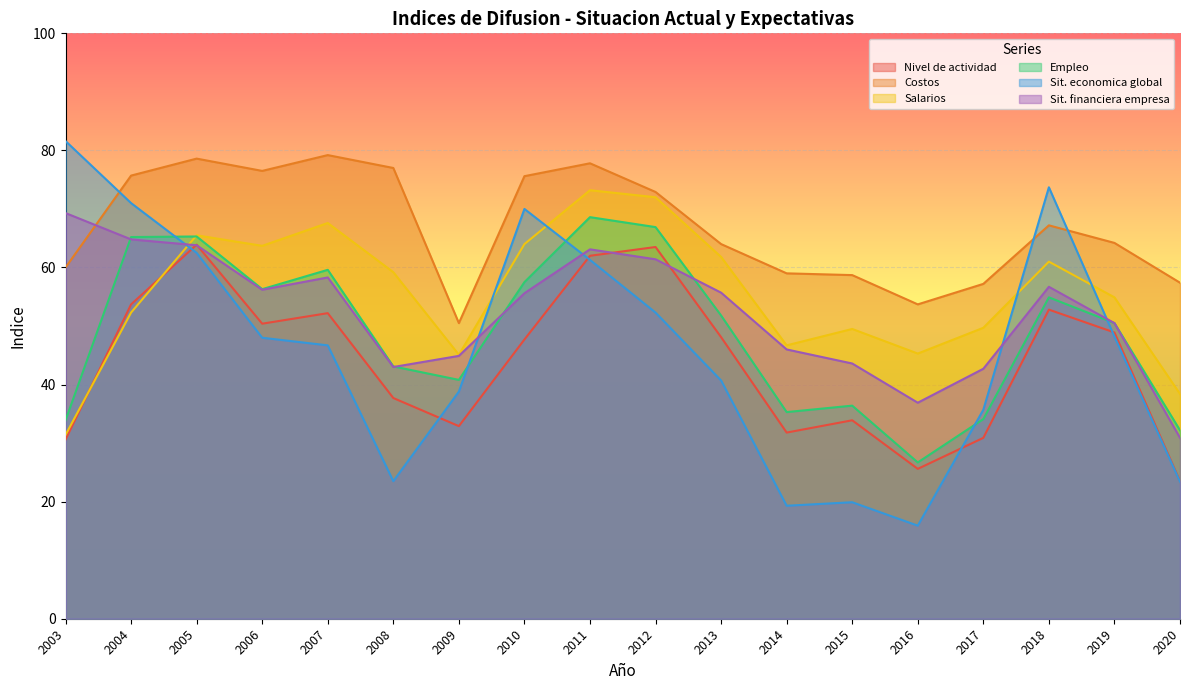

Reading right to left, transcribe all the data shown in this chart.

Nivel de actividad: 2020=23.5	2019=48.9	2018=52.8	2017=30.9	2016=25.6	2015=33.9	2014=31.8	2013=48.1	2012=63.5	2011=62.0	2010=47.7	2009=32.9	2008=37.7	2007=52.2	2006=50.4	2005=63.9	2004=53.7	2003=30.6
Costos: 2020=57.4	2019=64.2	2018=67.2	2017=57.2	2016=53.7	2015=58.7	2014=59.0	2013=64.0	2012=72.9	2011=77.8	2010=75.6	2009=50.5	2008=77.0	2007=79.2	2006=76.5	2005=78.6	2004=75.7	2003=60.0
Salarios: 2020=38.4	2019=54.9	2018=61.0	2017=49.7	2016=45.3	2015=49.5	2014=46.7	2013=61.8	2012=72.0	2011=73.2	2010=64.0	2009=45.1	2008=59.2	2007=67.6	2006=63.7	2005=65.5	2004=52.3	2003=31.4
Empleo: 2020=32.2	2019=50.5	2018=54.9	2017=34.1	2016=26.7	2015=36.4	2014=35.3	2013=51.8	2012=66.9	2011=68.6	2010=57.5	2009=40.8	2008=43.1	2007=59.6	2006=56.3	2005=65.3	2004=65.2	2003=33.9
Sit. economica global: 2020=23.4	2019=48.2	2018=73.7	2017=35.7	2016=15.9	2015=19.9	2014=19.3	2013=40.7	2012=52.3	2011=61.3	2010=70.0	2009=38.8	2008=23.5	2007=46.7	2006=48.0	2005=62.5	2004=71.0	2003=81.6
Sit. financiera empresa: 2020=30.9	2019=50.5	2018=56.7	2017=42.7	2016=36.9	2015=43.6	2014=46.0	2013=55.7	2012=61.4	2011=63.1	2010=55.6	2009=44.9	2008=43.0	2007=58.3	2006=56.2	2005=63.8	2004=64.8	2003=69.3